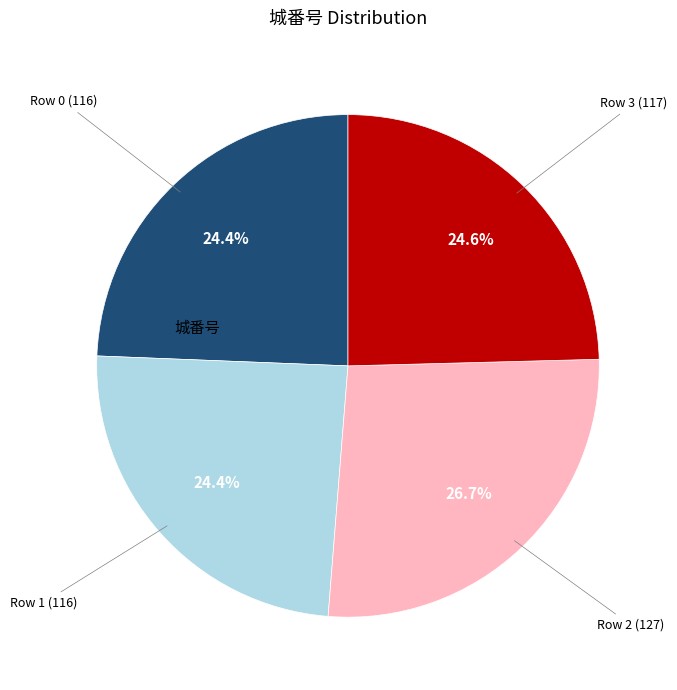

To the nearest percent, what is the difference between the largest and smallest slice percentages?

2%